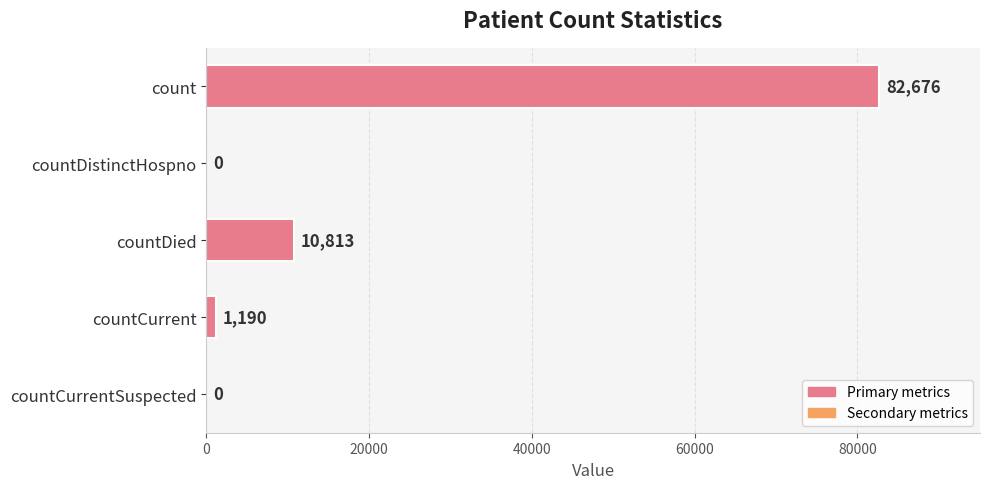

What is the greatest value displayed?

82676